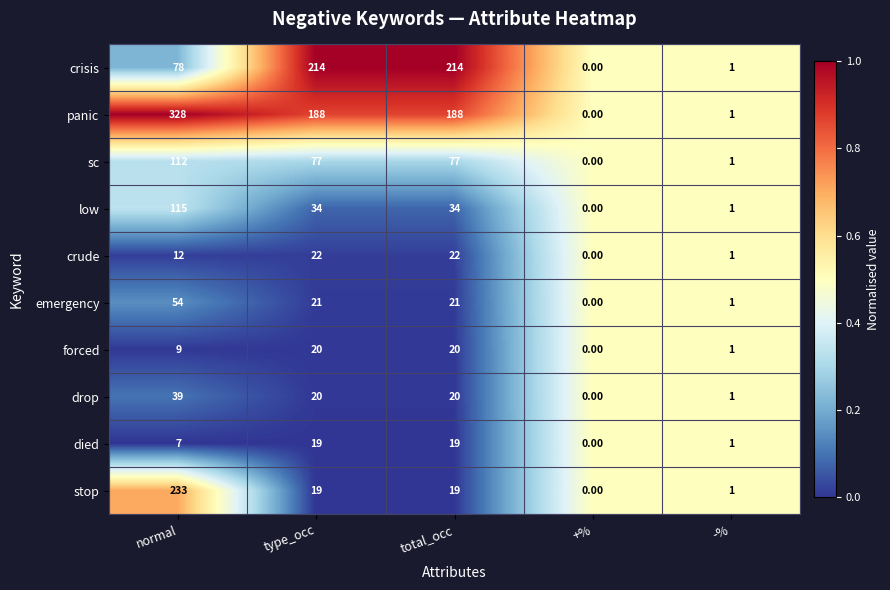

How many series are shown in this chart?

10